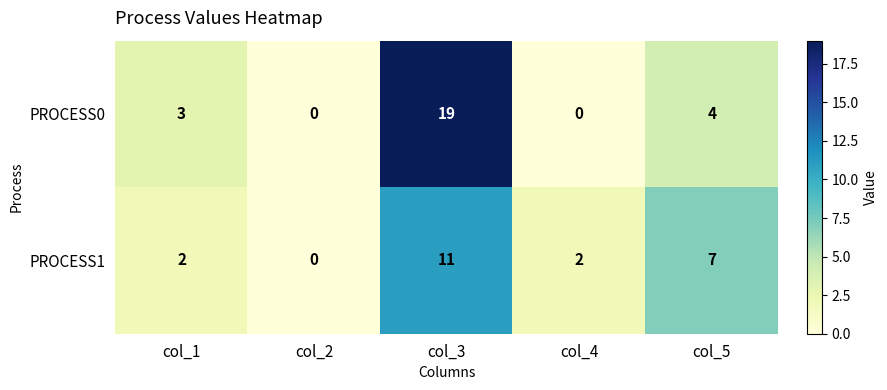

What is the difference between the maximum and second lowest values in the PROCESS1 series?

9